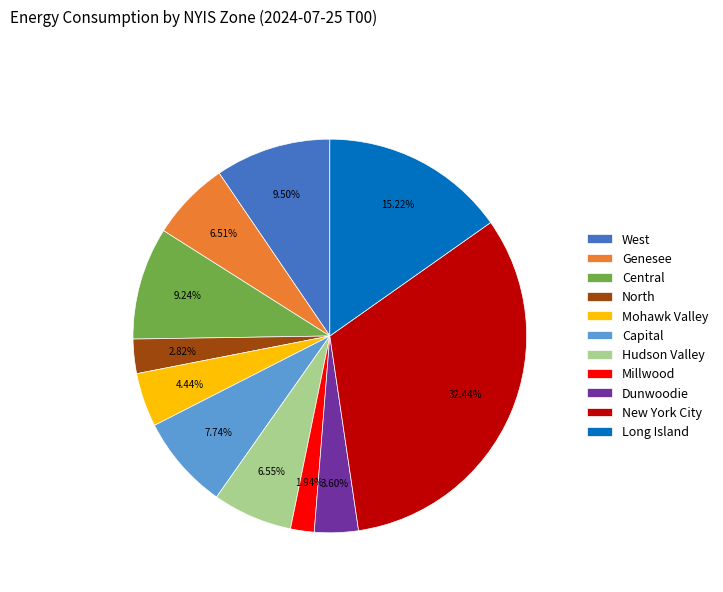

To the nearest percent, what portion does New York City represent?

32%